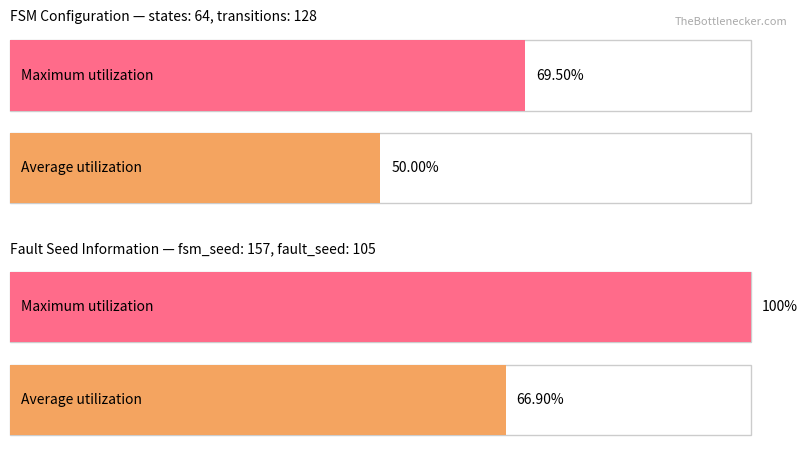

True or false: source_state has a value of 4 at 7.

False